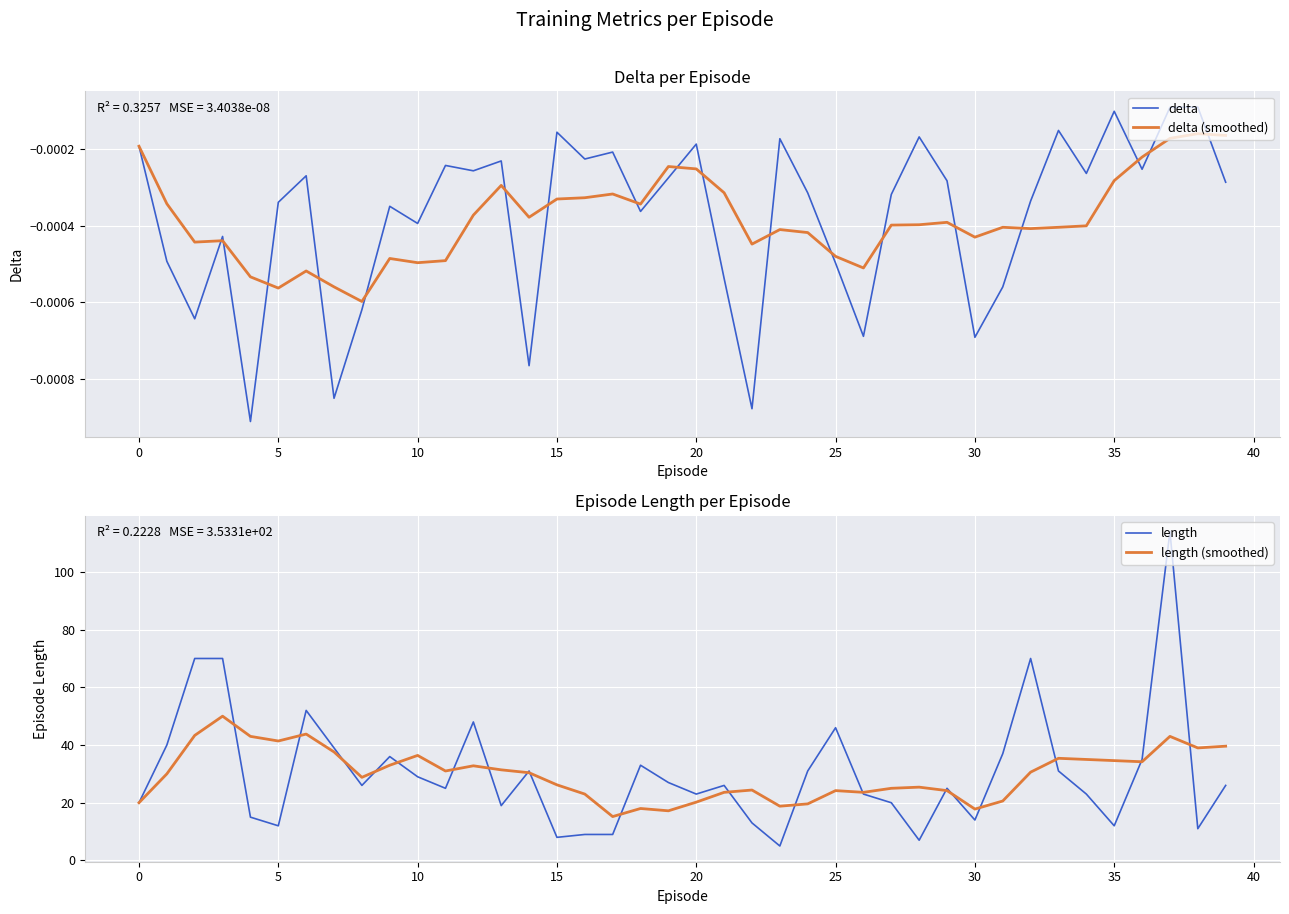

True or false: delta (smoothed) has a value of -0.0 at 34.

False